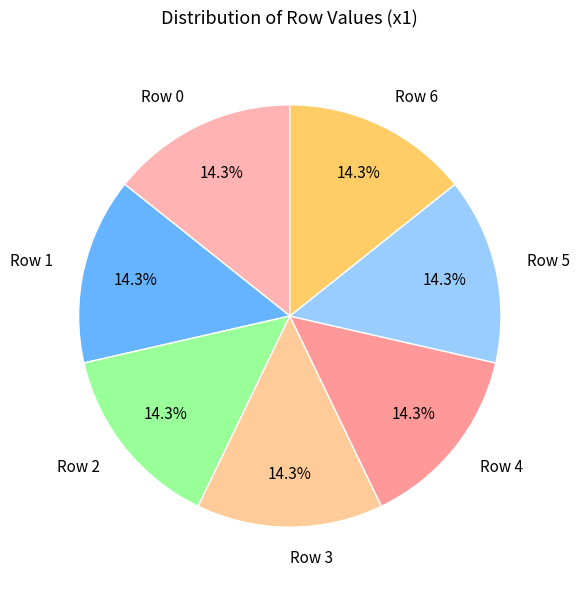

How many slices are in this pie chart?

7